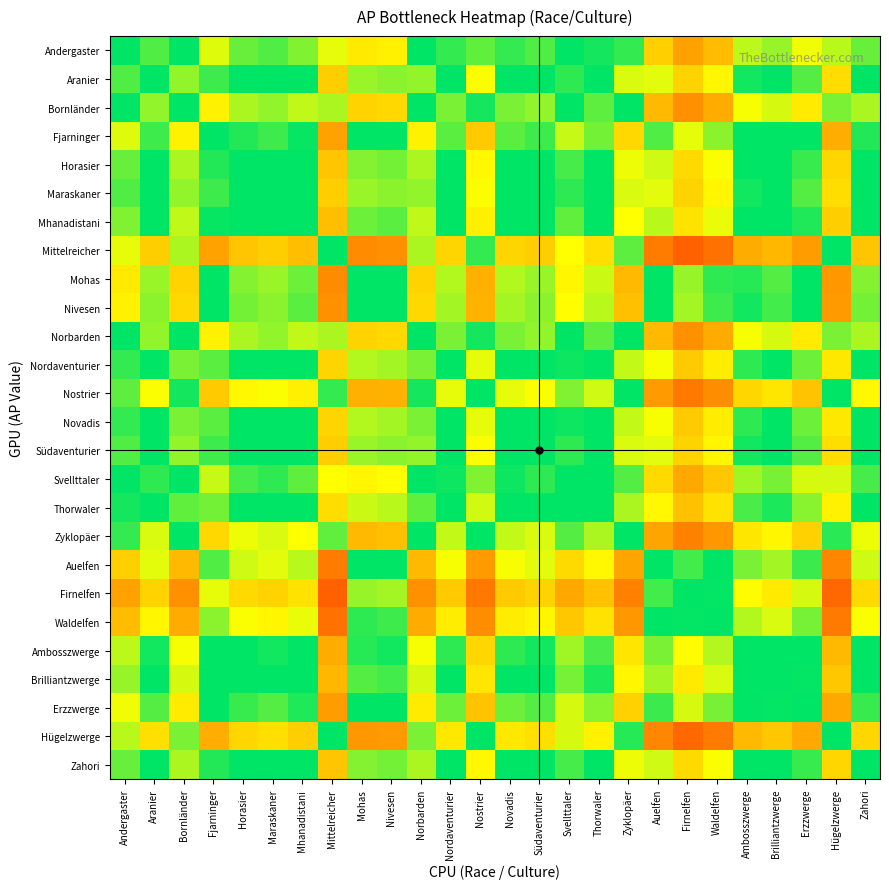

At Aranier, list the series in order from largest to smallest.

Firnelfen, Waldelfen, Auelfen, Mohas, Nivesen, Erzzwerge, Fjarninger, Ambosszwerge, Brilliantzwerge, Mhanadistani, Horasier, Zahori, Aranier, Maraskaner, Südaventurier, Nordaventurier, Novadis, Thorwaler, Svellttaler, Andergaster, Bornländer, Norbarden, Zyklopäer, Nostrier, Hügelzwerge, Mittelreicher